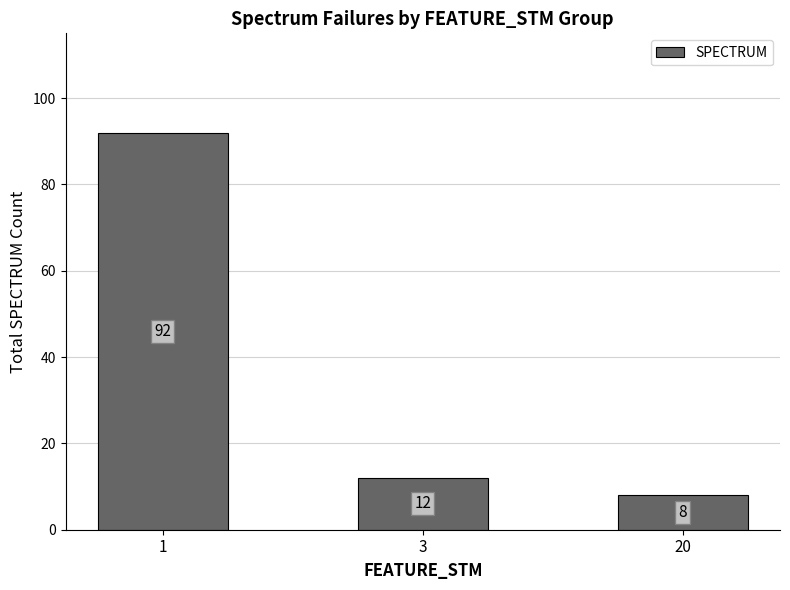

Reading right to left, list all the values displayed in this chart.

8	12	92